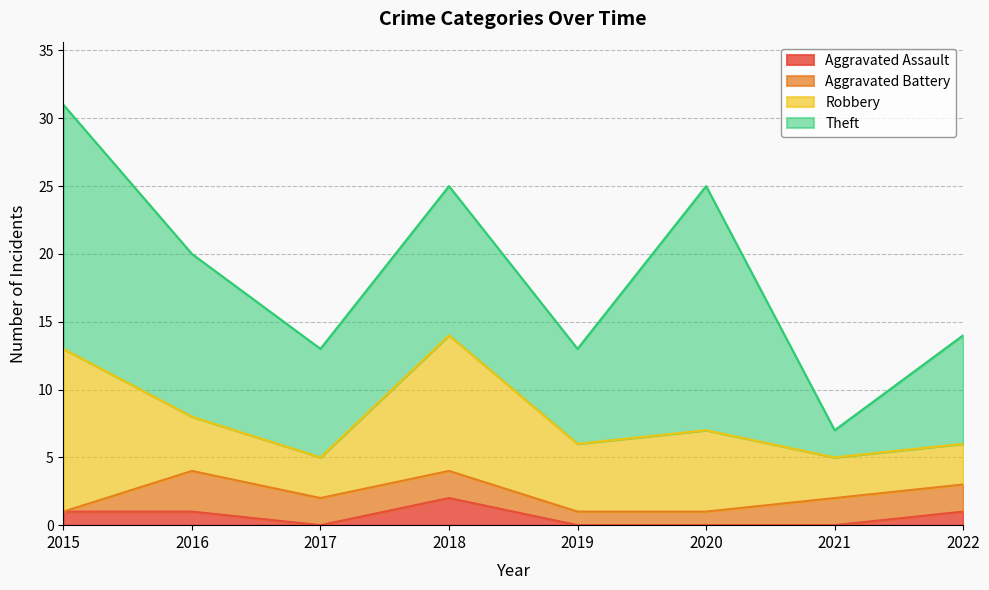

How many data points in Theft are above 11?

3